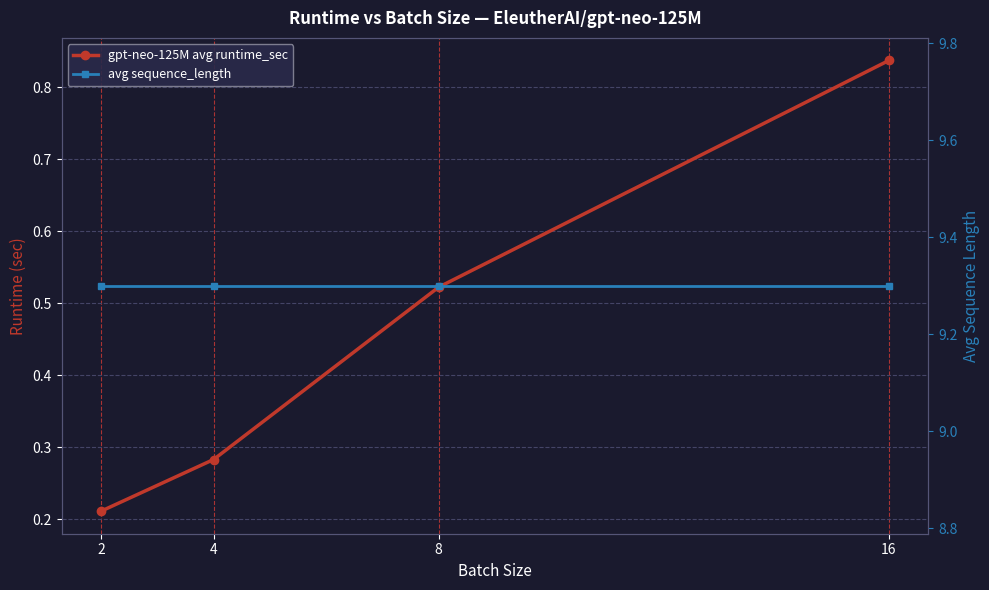

Which series has the widest spread of values?

gpt-neo-125M avg runtime_sec